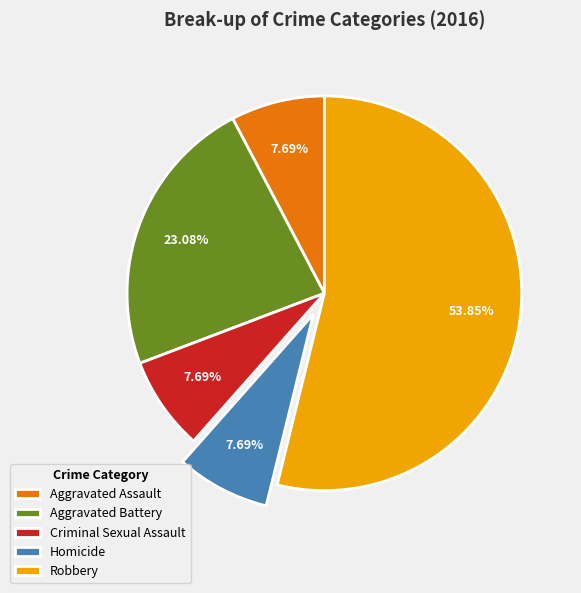

How many slices are in this pie chart?

5